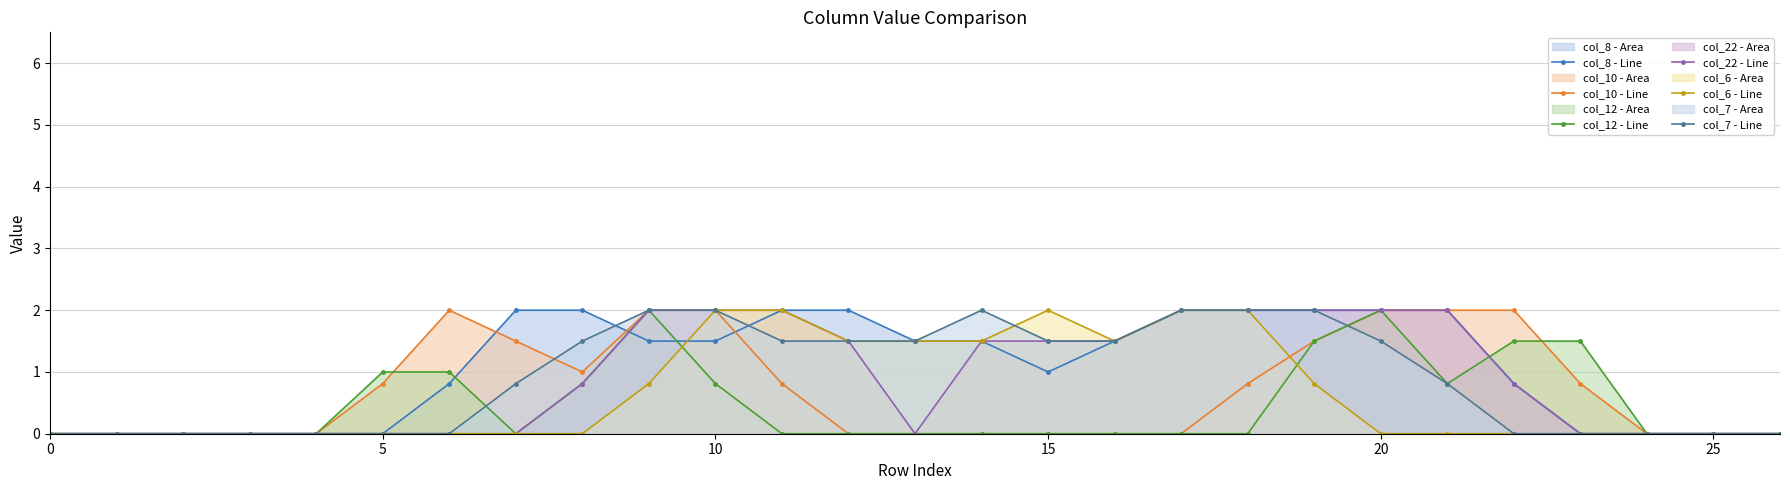

Rank the series by their maximum value, from lowest to highest.

col_8 - Line, col_10 - Line, col_12 - Line, col_22 - Line, col_6 - Line, col_7 - Line